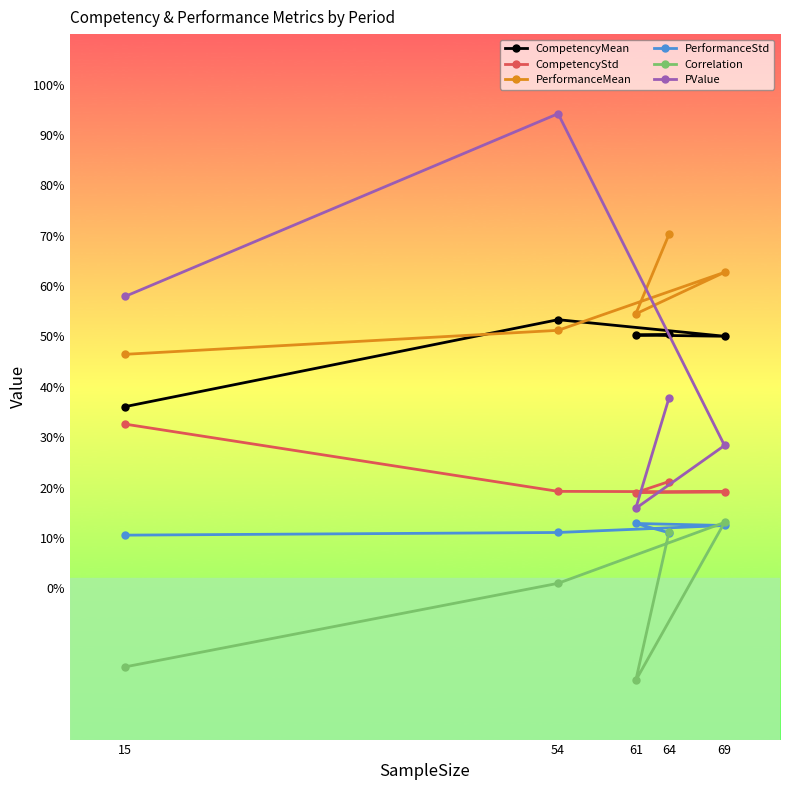

Which series ends up on top after the final intersection of PerformanceStd and Correlation?

Correlation